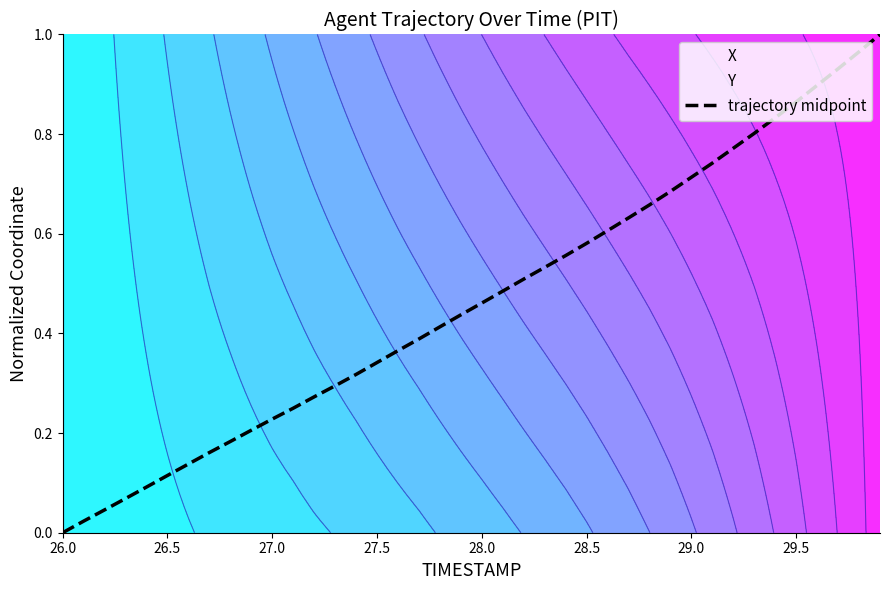

The value of trajectory midpoint at 26.0 is 0.0. True or false?

True